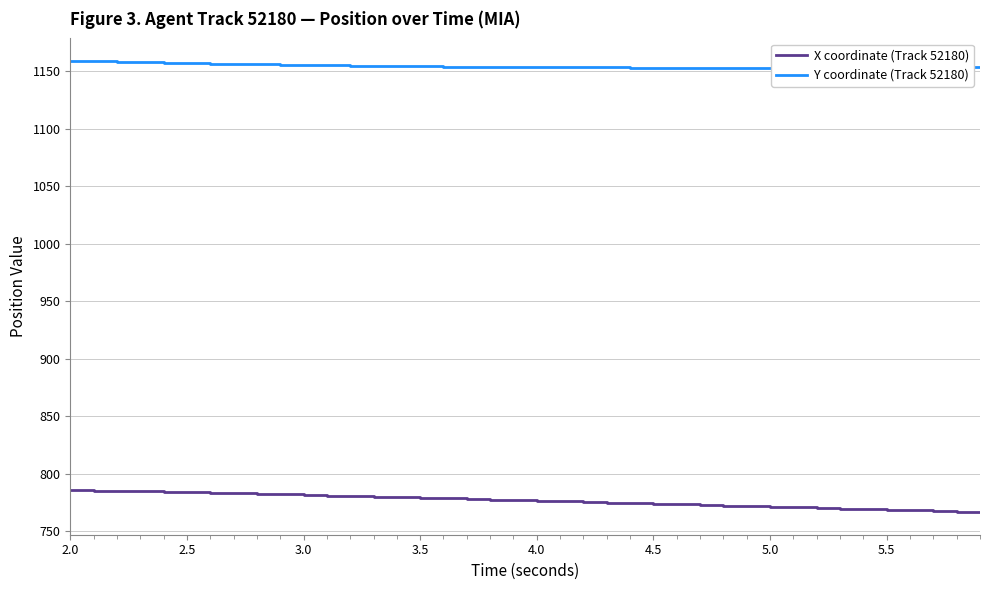

Which series has the largest total across all categories?

Y coordinate (Track 52180)